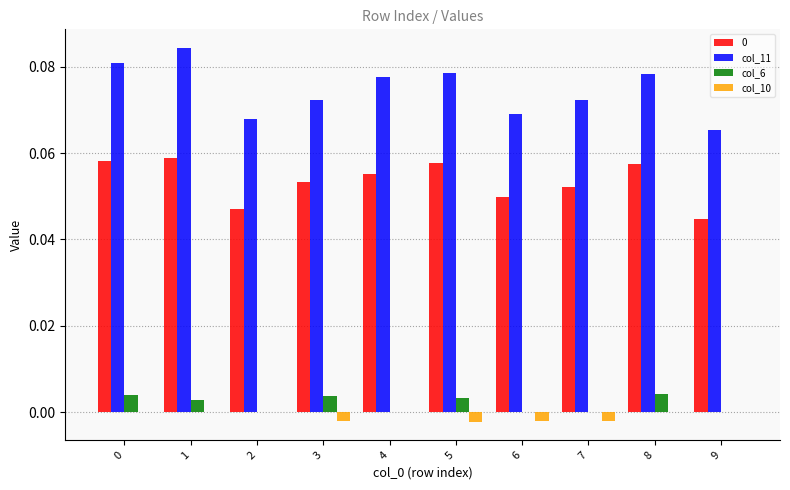

The col_10 series shows 0.0 at 8. True or false?

True